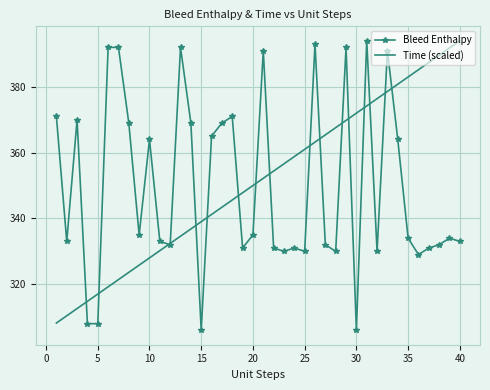

What is the smallest value displayed?

306.0